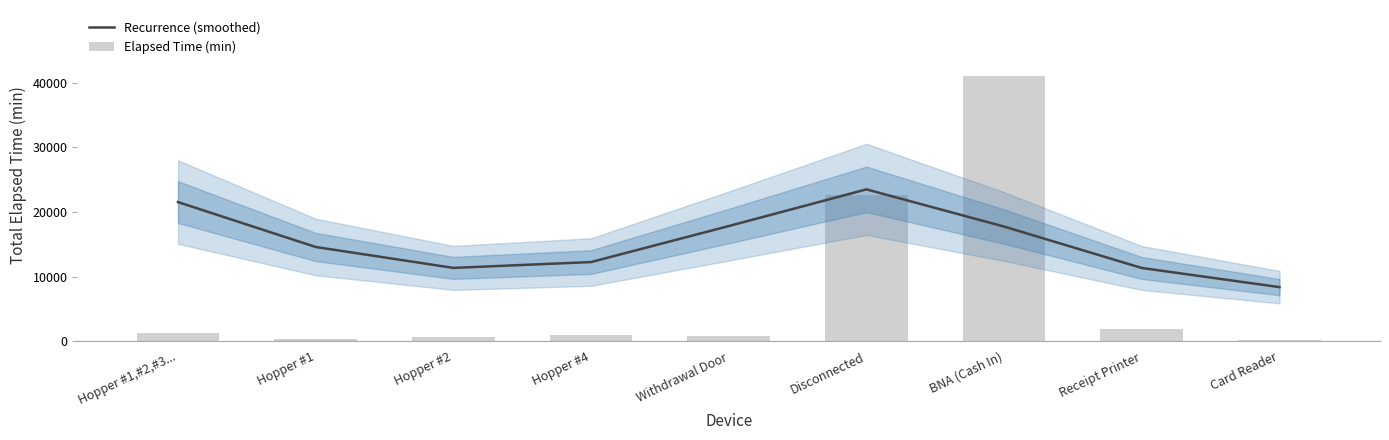

Reading right to left, extract all data points from this chart.

Recurrence (smoothed): 8377.0	11337.0	17745.8	23506.0	17827.3	12255.5	11351.4	14586.2	21536.4
Elapsed Time (min): 240.0	1845.0	41010.0	22680.0	870.0	1035.0	660.0	375.0	1320.0